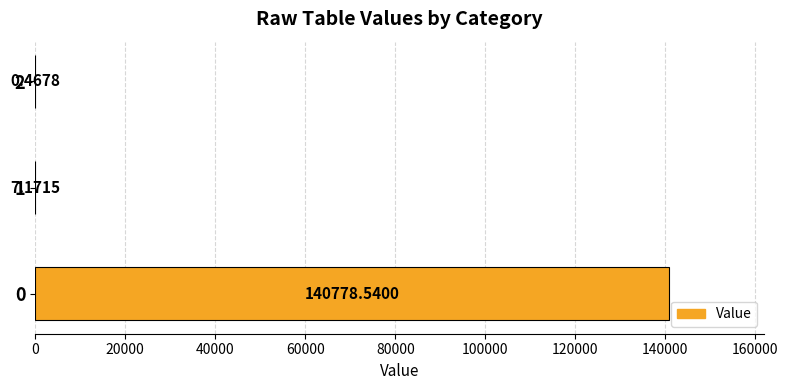

What is the sum of the values at 2 and 0?

140779.0